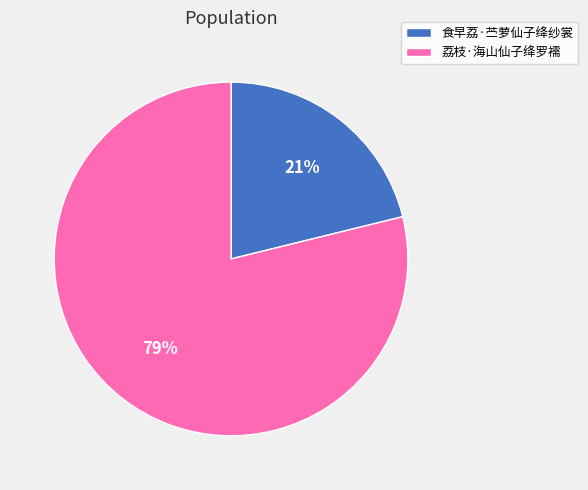

To the nearest percent, what portion does 食早荔·苎萝仙子绛纱裳 represent?

21%